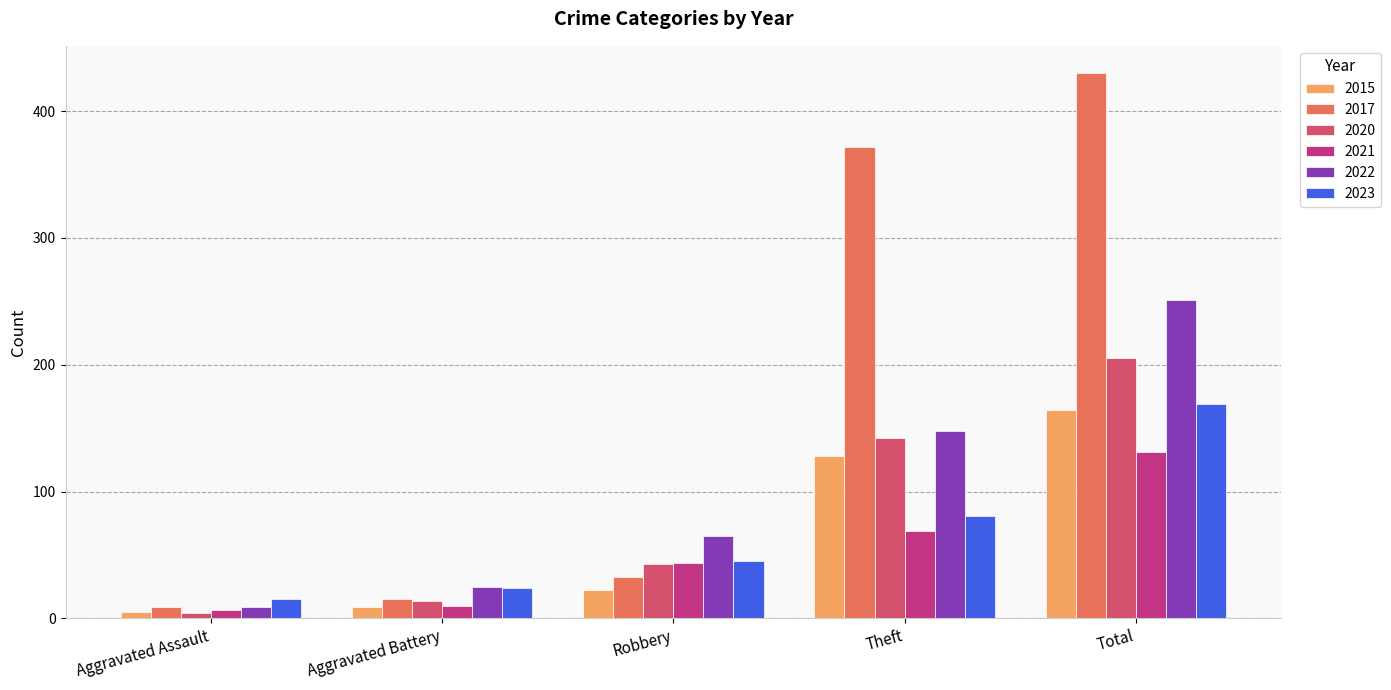

Which series has the widest spread of values?

2017